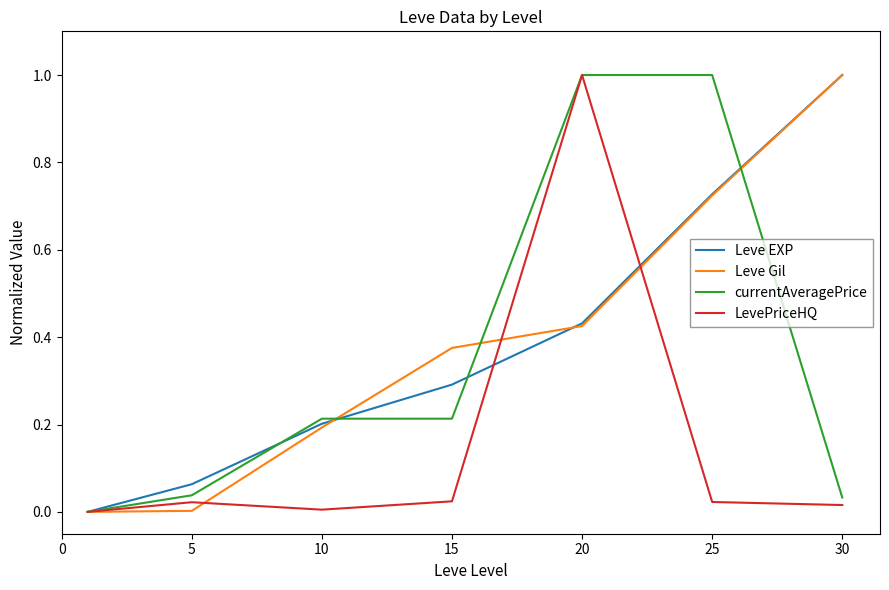

What is the greatest value displayed?

1.0